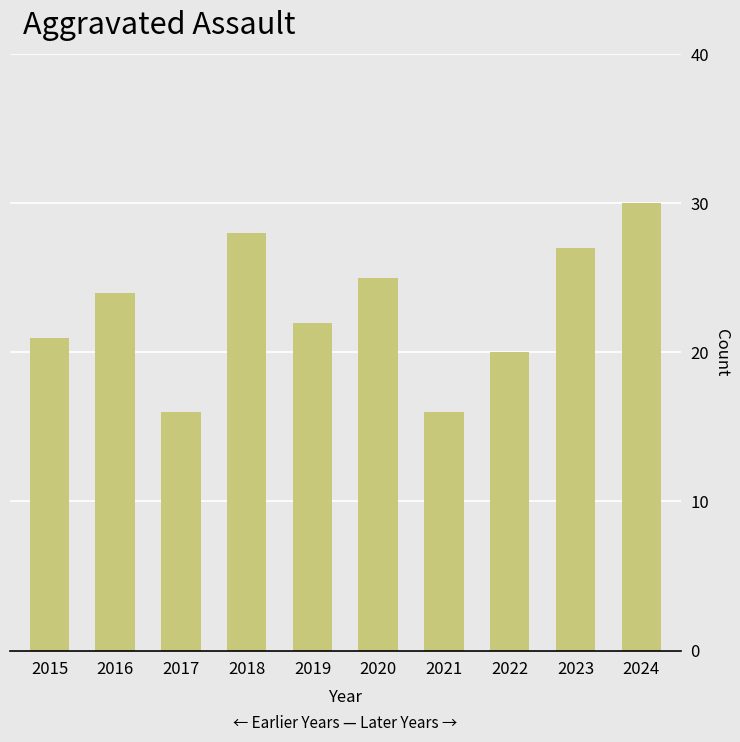

What is the value of the 7th bar from the left?

16